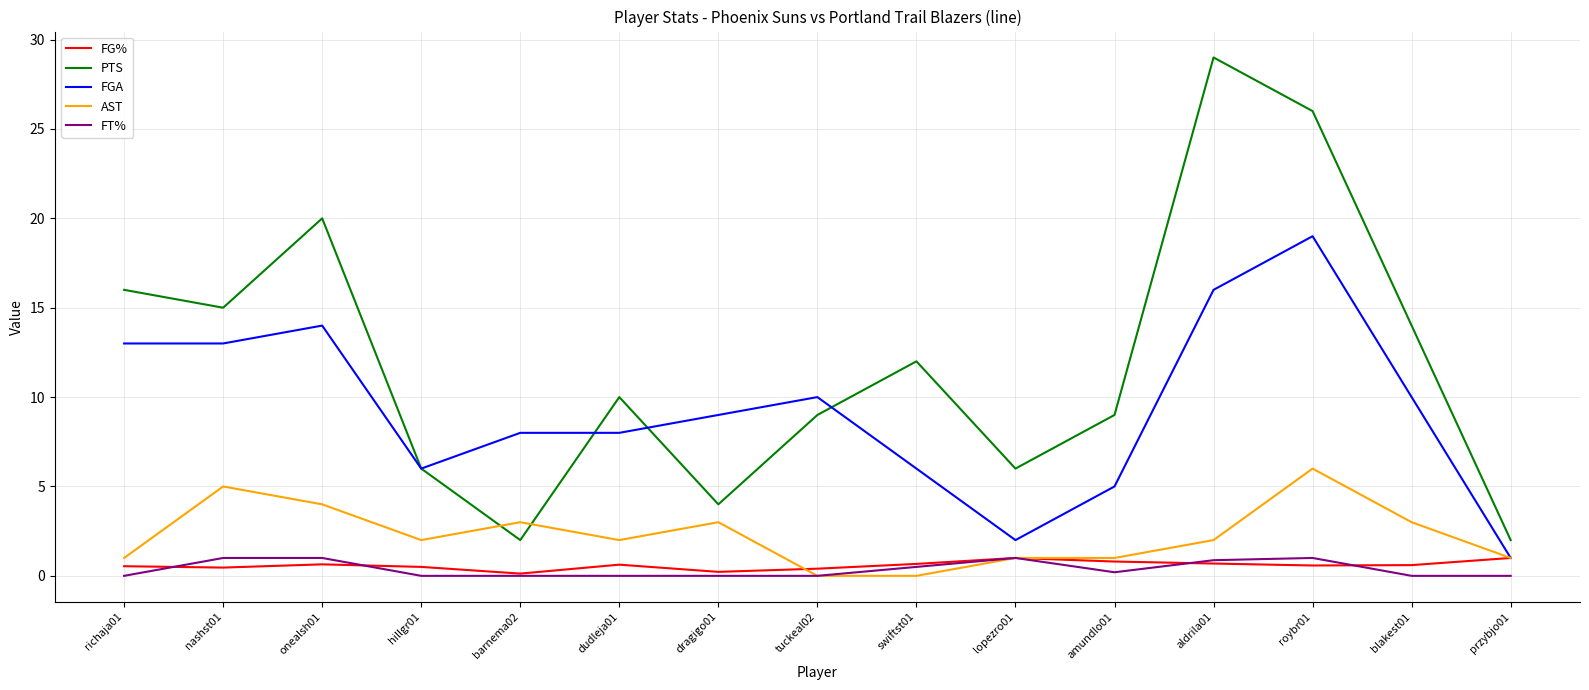

Which series changed the most between nashst01 and swiftst01?

FGA